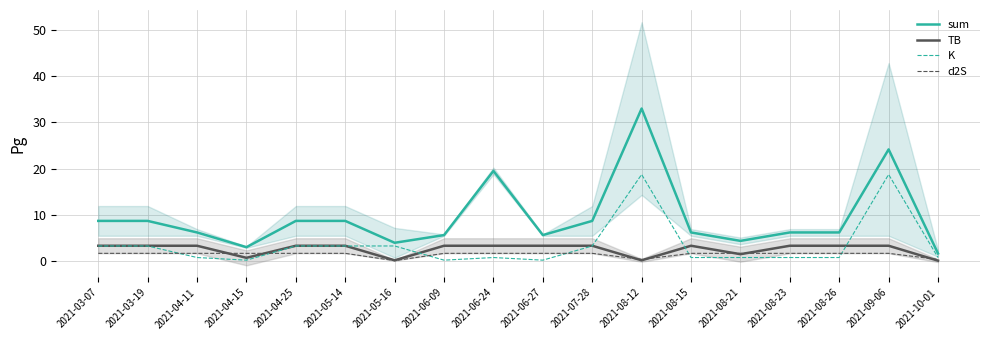

What is the label of the 1st point from the right?

2021-10-01